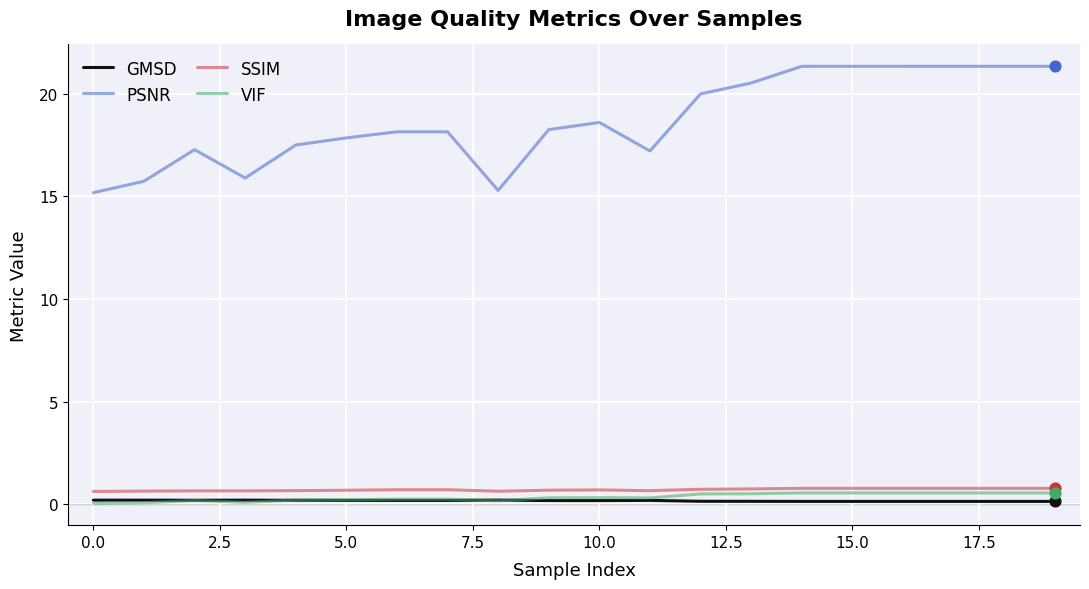

Which series has the widest spread of values?

PSNR